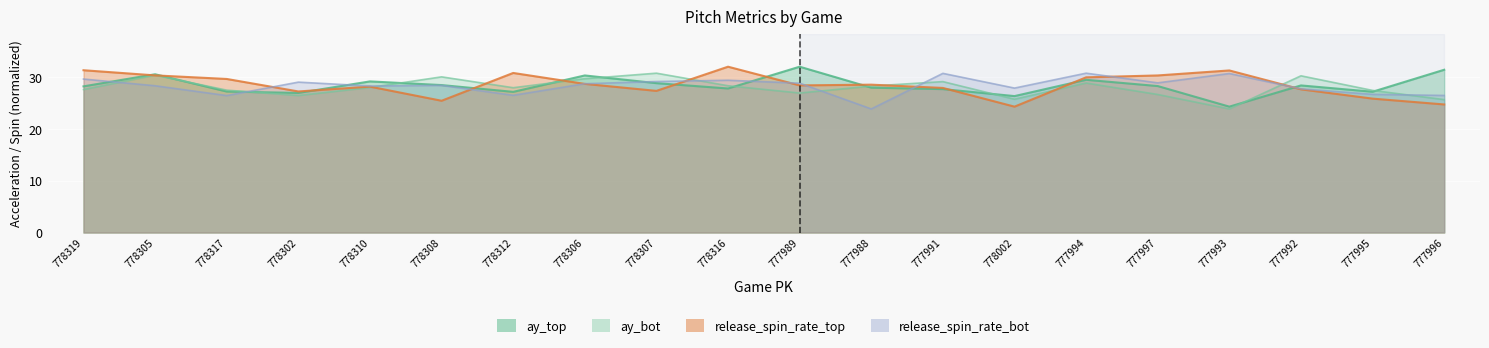

Reading left to right, transcribe all the data shown in this chart.

ay_top: 28.2	30.6	27.2	27.0	29.2	28.5	27.2	30.4	28.9	27.8	32.0	28.0	27.7	26.4	29.5	28.3	24.3	28.4	27.2	31.5
ay_bot: 27.6	30.4	27.5	26.5	28.0	30.1	28.0	29.7	30.8	28.4	27.0	28.3	29.2	25.8	28.9	26.7	23.9	30.3	27.5	25.7
release_spin_rate_top: 31.4	30.4	29.7	27.3	28.2	25.5	30.8	28.7	27.4	32.0	28.4	28.6	27.9	24.3	30.0	30.4	31.3	27.7	25.9	24.8
release_spin_rate_bot: 29.7	28.4	26.5	29.1	28.3	28.4	26.5	28.8	29.2	29.4	28.9	23.9	30.8	27.9	30.8	28.9	30.7	27.8	26.7	26.5